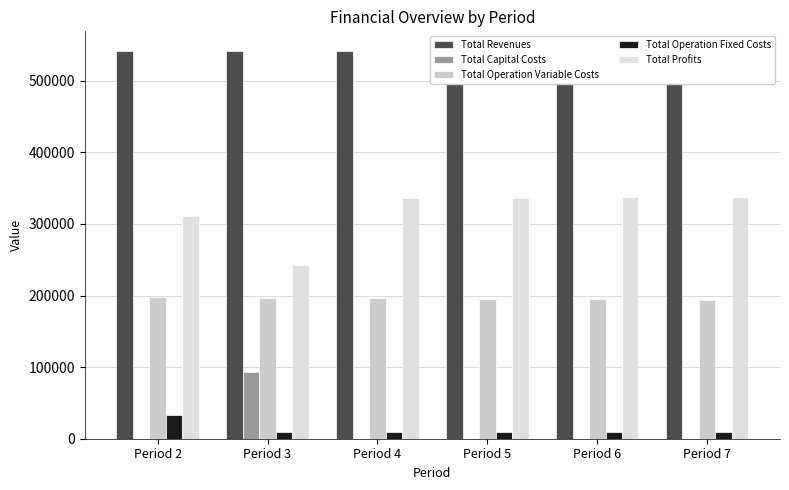

Which category has the lowest value across all series?

Period 2